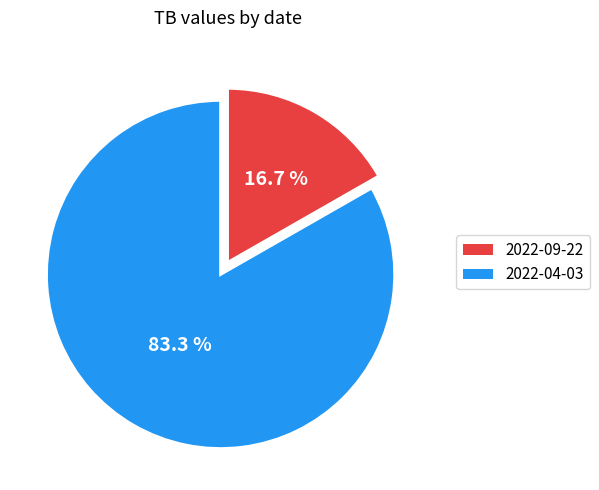

Is it true that 2022-04-03 is 68% of the pie?

False